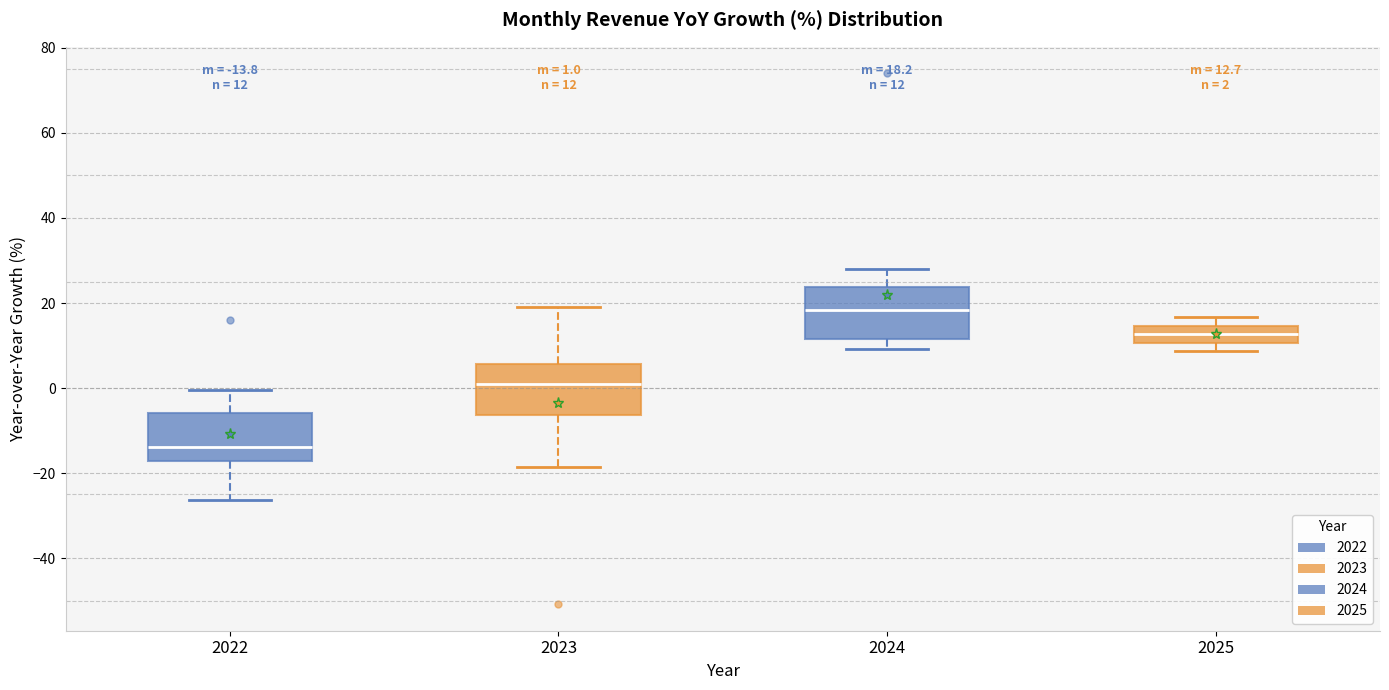

Which box has the lowest median line?

2022